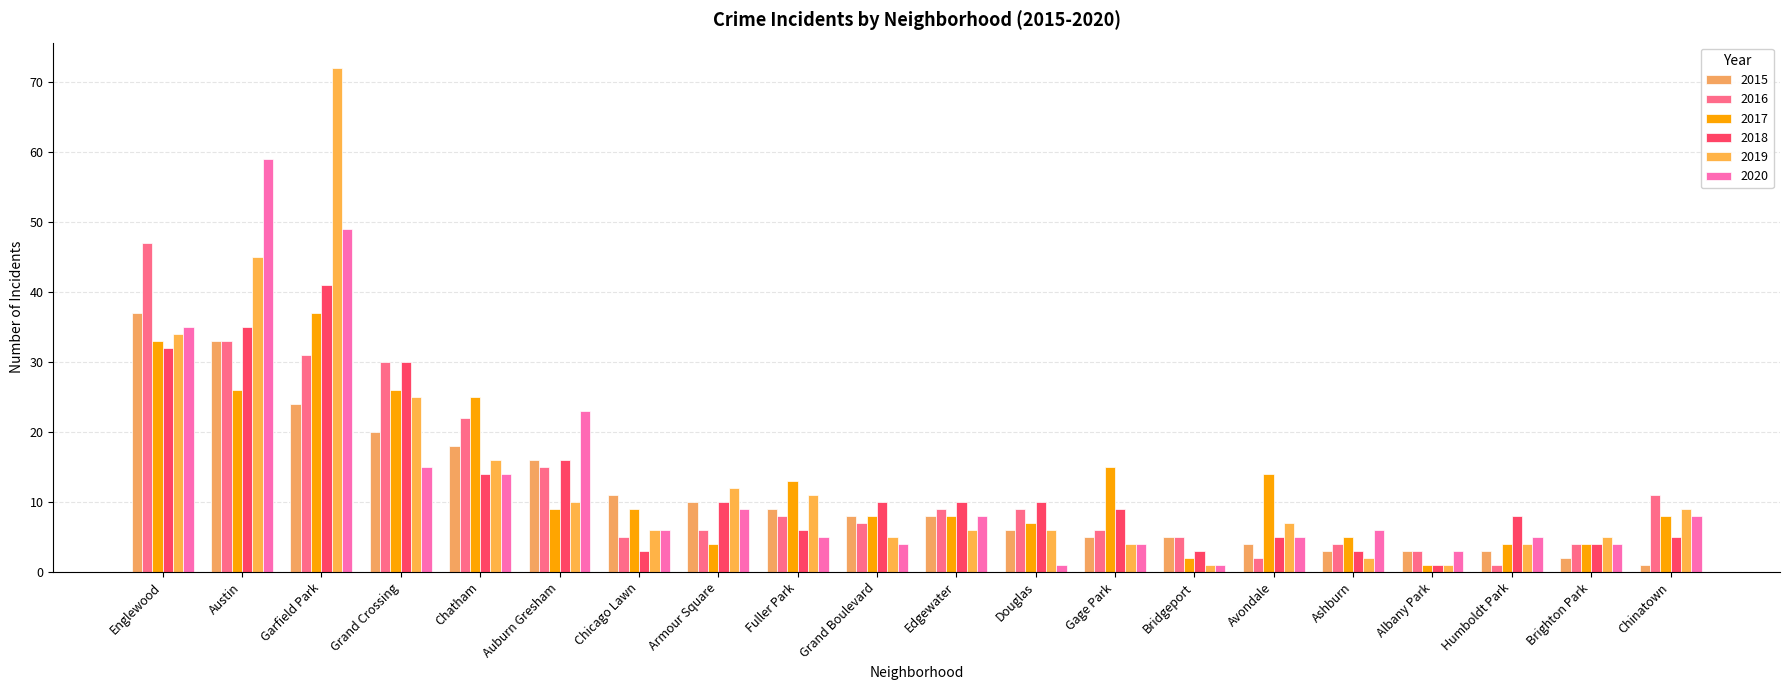

How many data points in 2019 are less than 7?

10